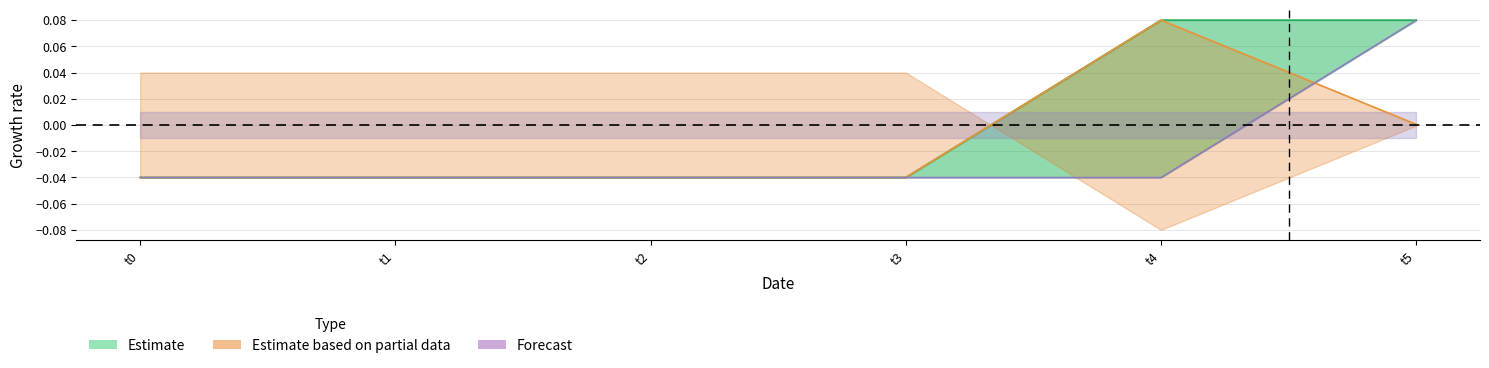

List the labels in order of 0 value, largest first.

t5, t4, t0, t1, t2, t3